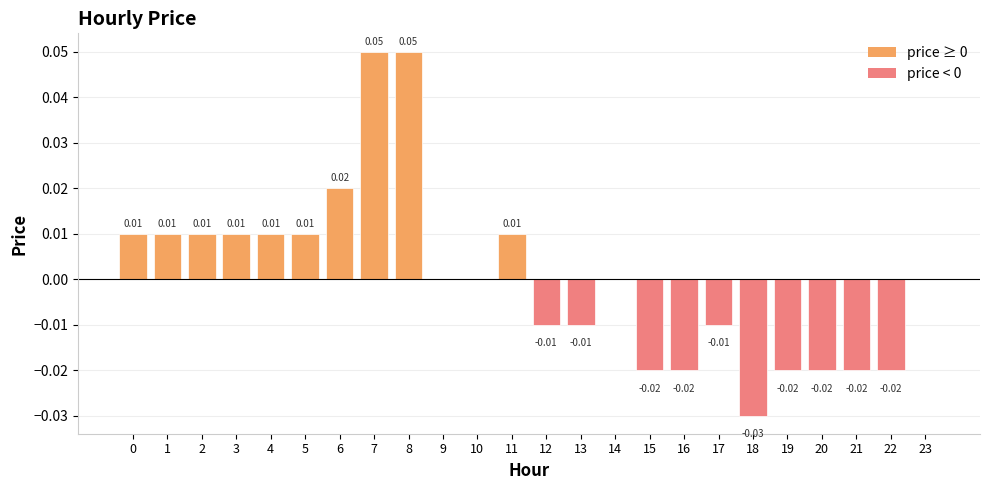

Reading left to right, list all the values displayed in this chart.

0.0	0.0	0.0	0.0	0.0	0.0	0.0	0.1	0.1	0.0	0.0	0.0	-0.0	-0.0	0.0	-0.0	-0.0	-0.0	-0.0	-0.0	-0.0	-0.0	-0.0	0.0